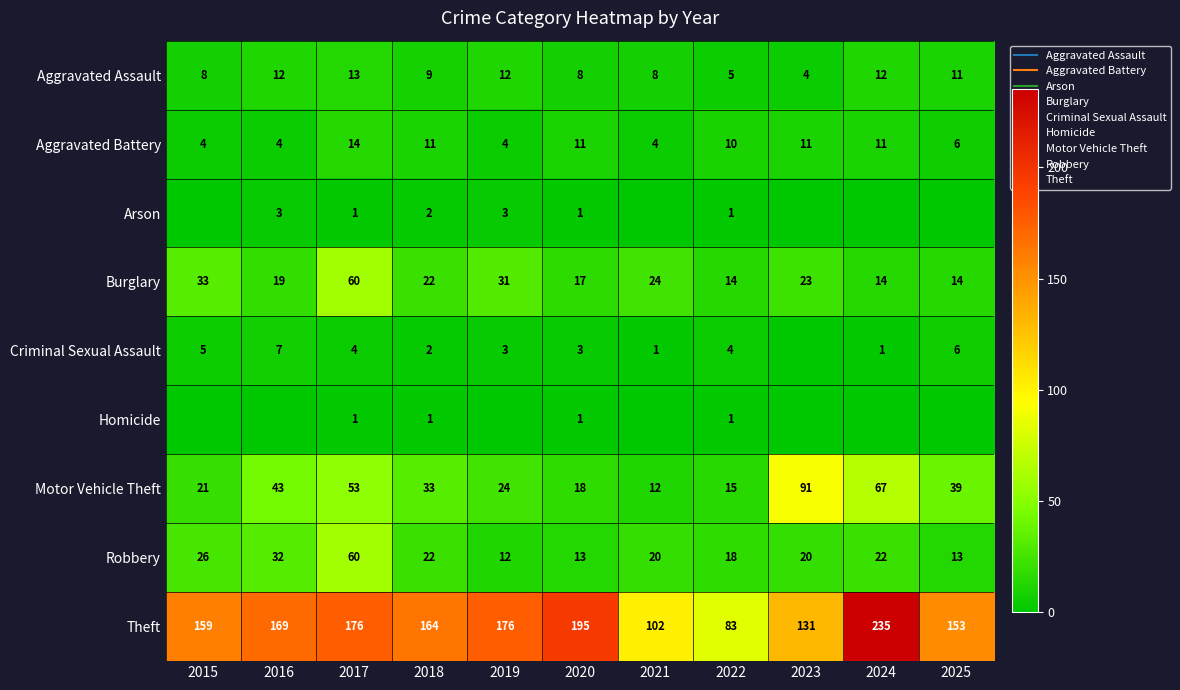

Read the Aggravated Battery value at 2020, to the nearest 5.

10